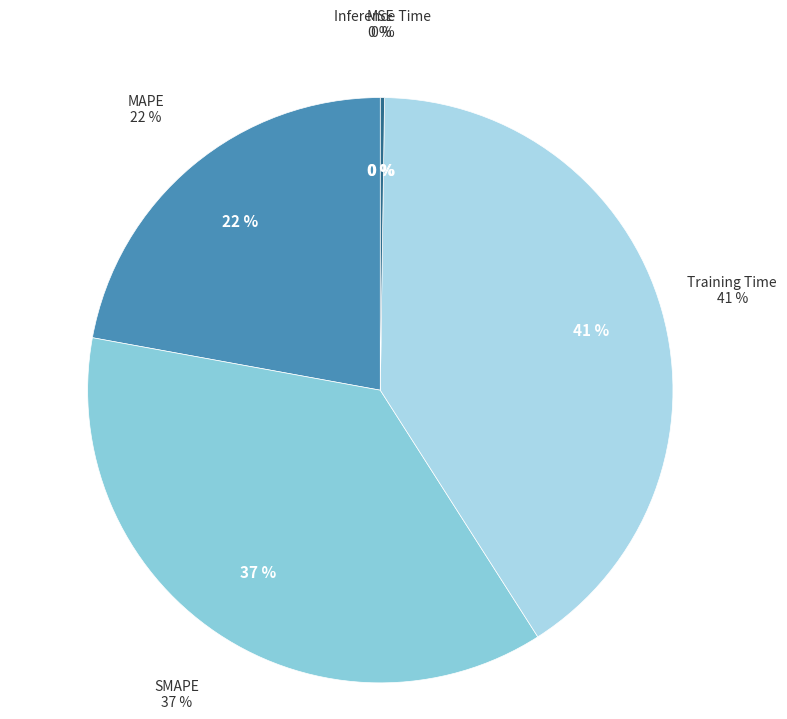

Which category has the smallest portion of the pie?

MSE